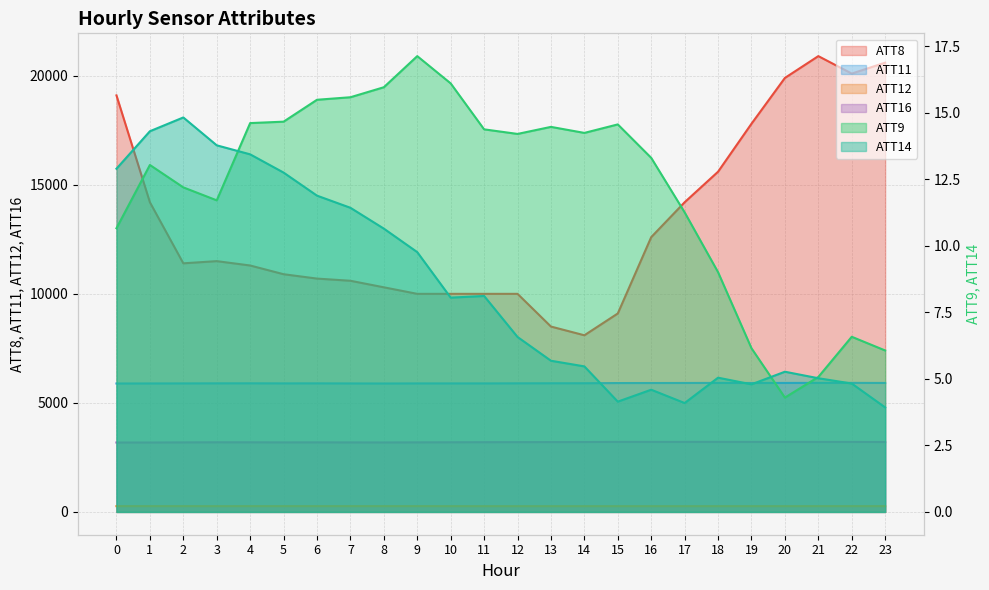

Which label corresponds to the smallest value in the chart?

23